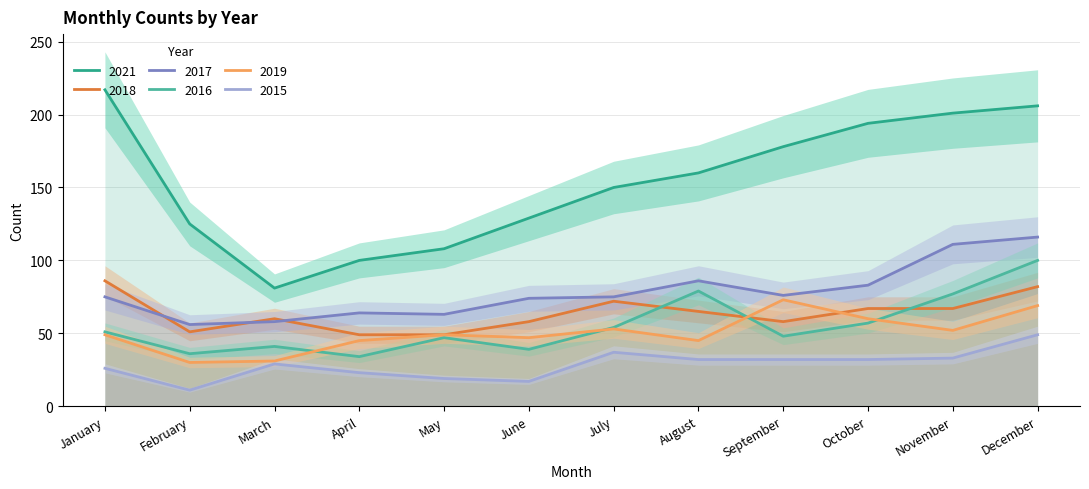

True or false: 2016 and 2018 intersect in this chart.

True